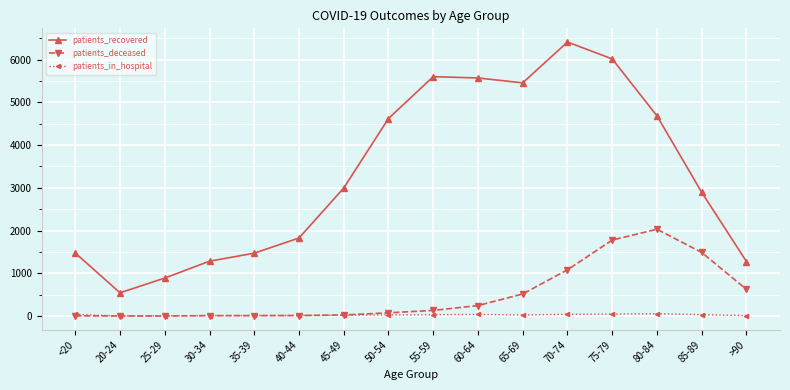

True or false: patients_in_hospital has a value of 12 at >90.

True